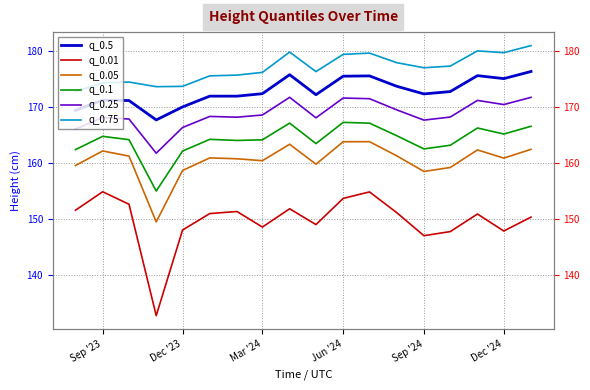

Is this an area chart (filled region under the line)?

No